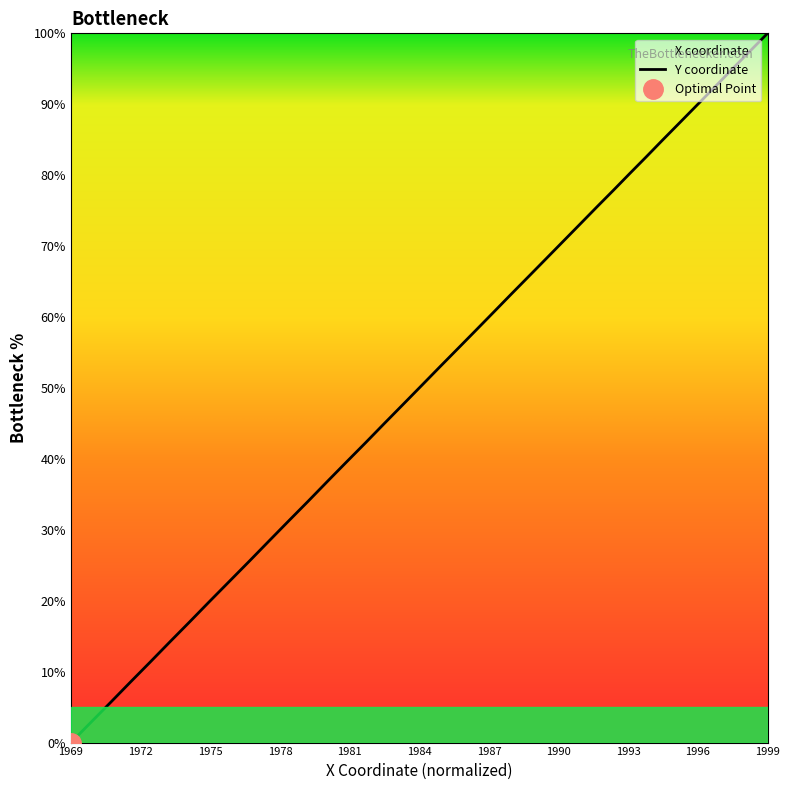

Is it true that the value at 25 is 57.4?

False